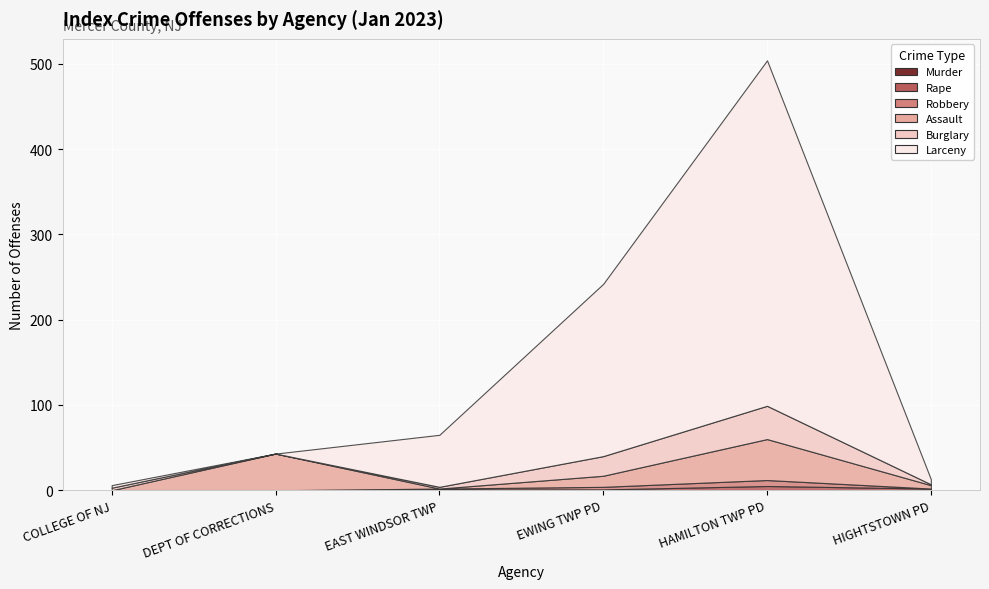

What is the greatest value displayed?

405